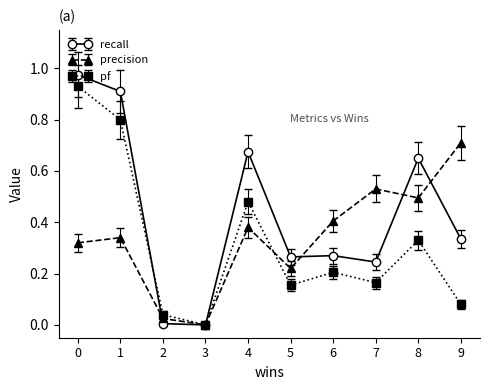

At 7, list the series in order from smallest to largest.

pf, recall, precision